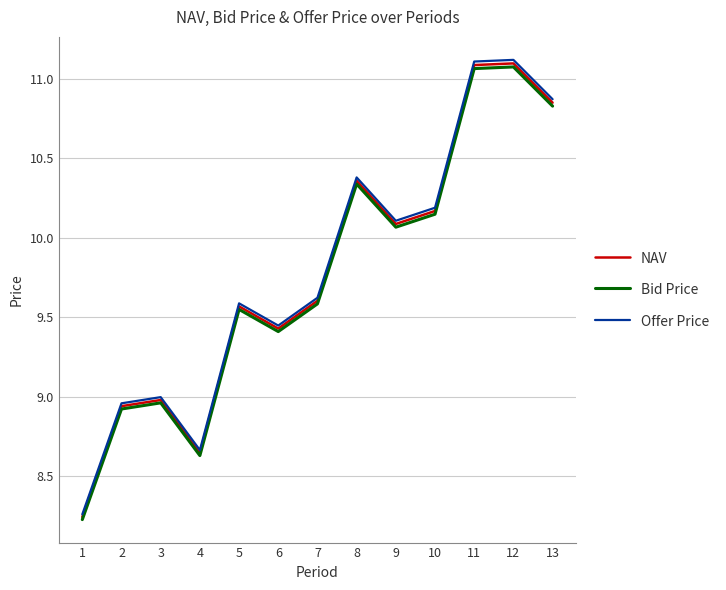

True or false: Offer Price has a value of 4.1 at 5.

False